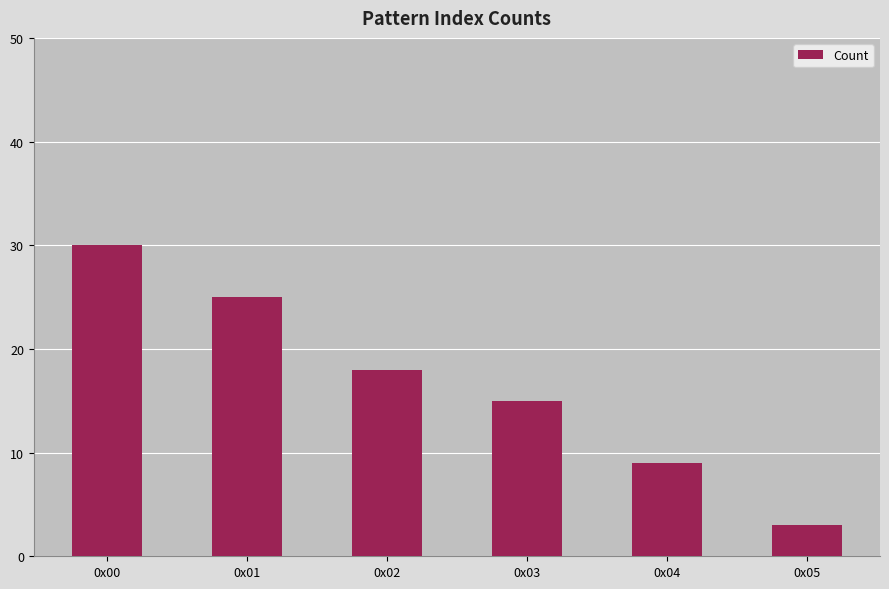

What value does the data have at 0x02?

18